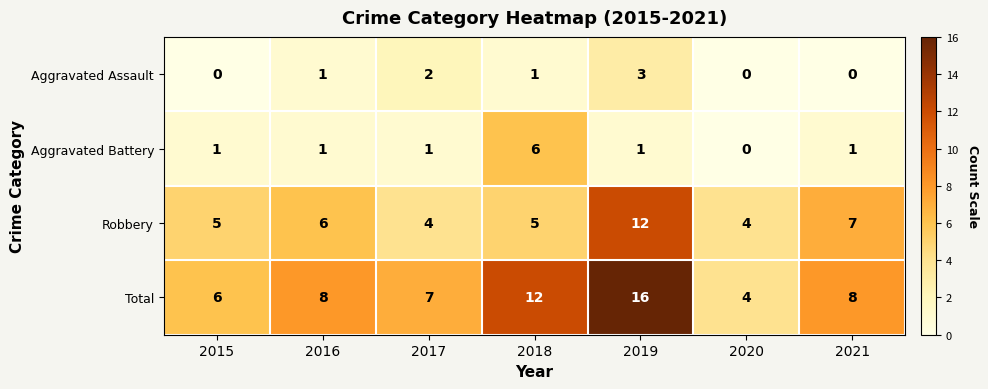

Which series has the largest total across all categories?

Total